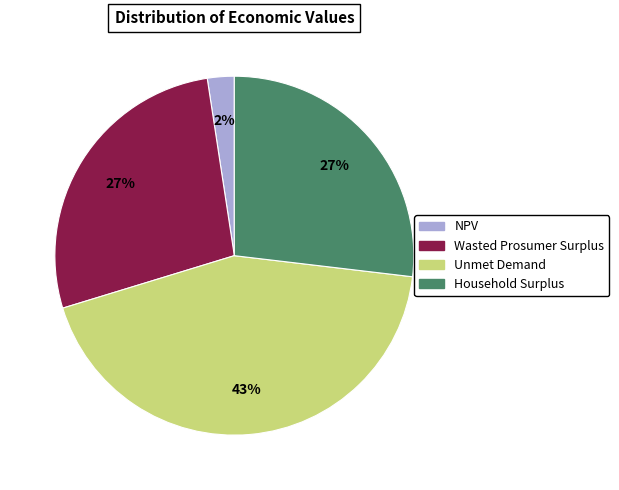

To the nearest percent, what is the difference between the largest and smallest slice percentages?

41%